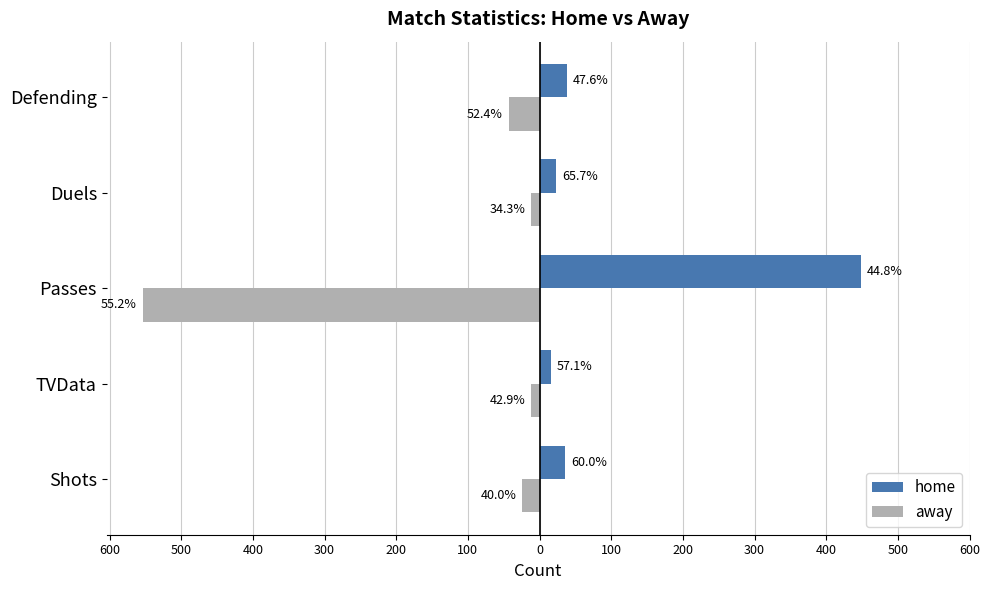

What is the sum of all away values?

-645